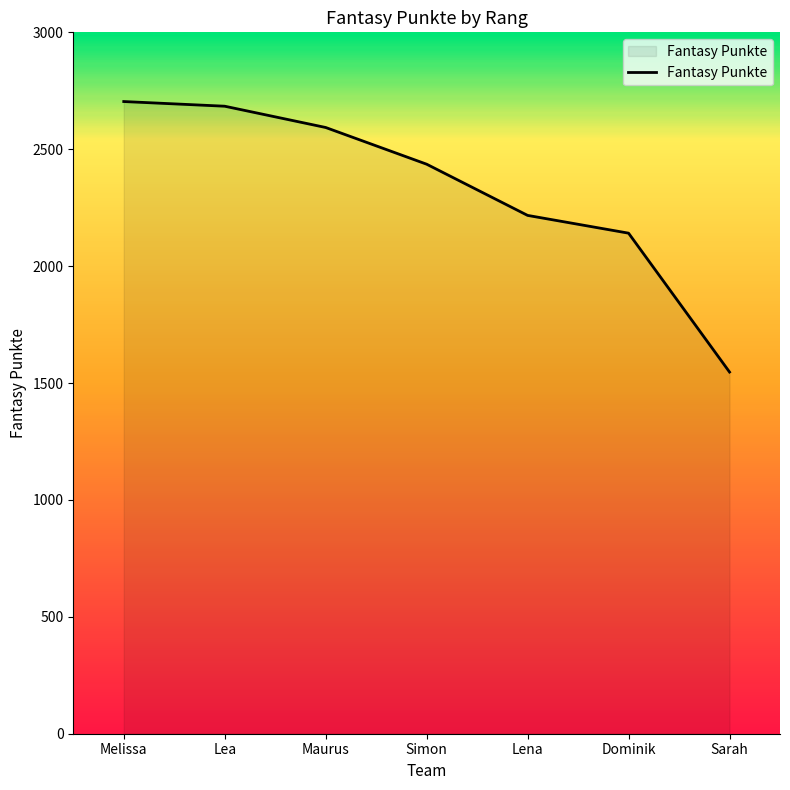

What is the minimum value shown in the chart?

1547